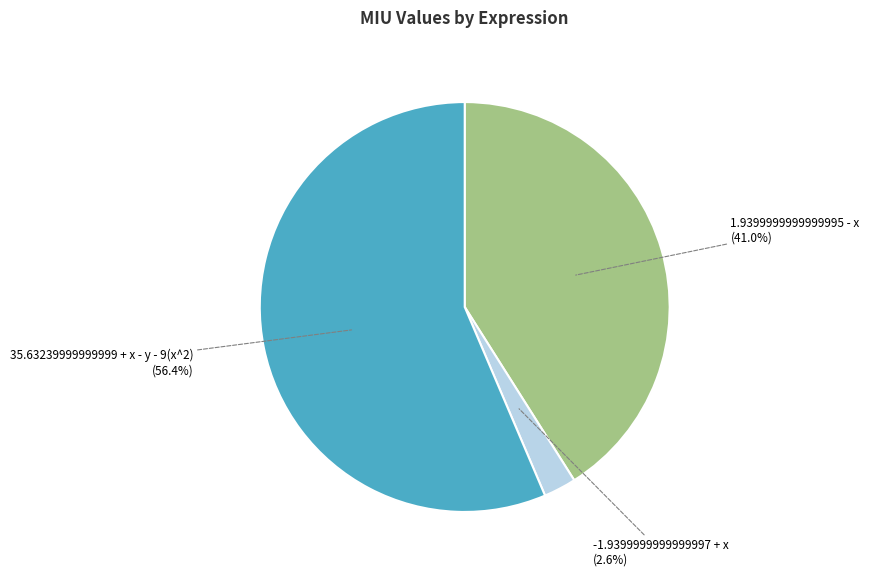

Is there any slice that represents more than half of the pie?

Yes